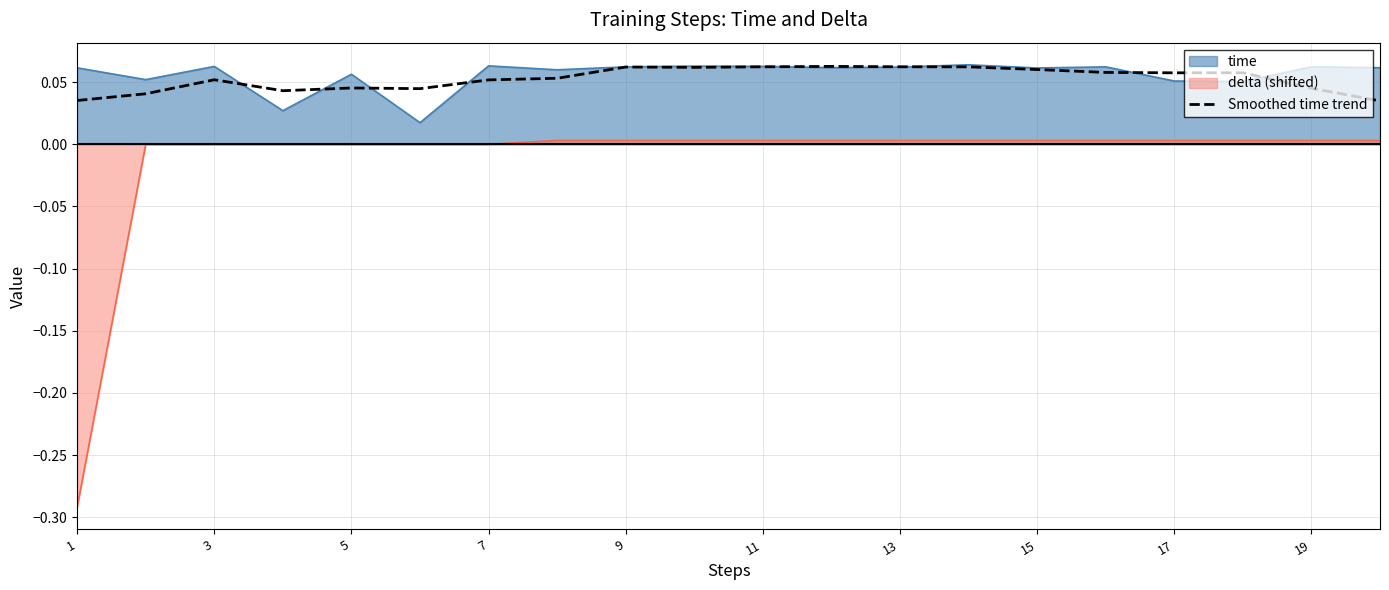

The value of delta (shifted) at 7 is 0.0. True or false?

True